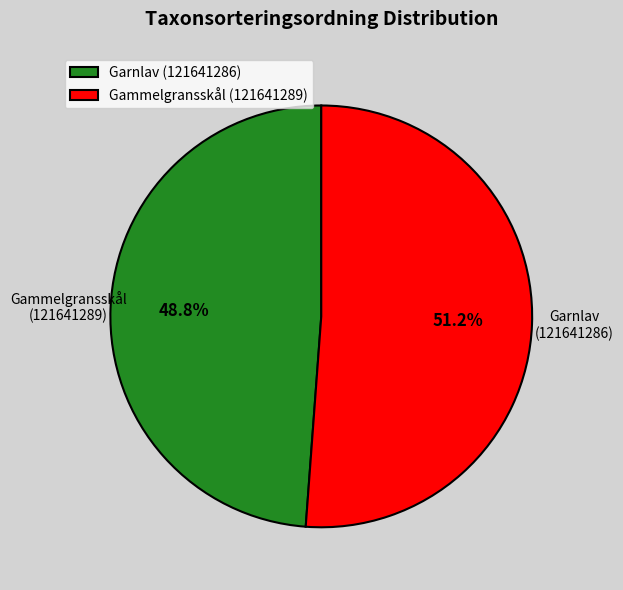

Do Garnlav (121641286) and Gammelgransskål (121641289) together represent more than half of the pie?

Yes